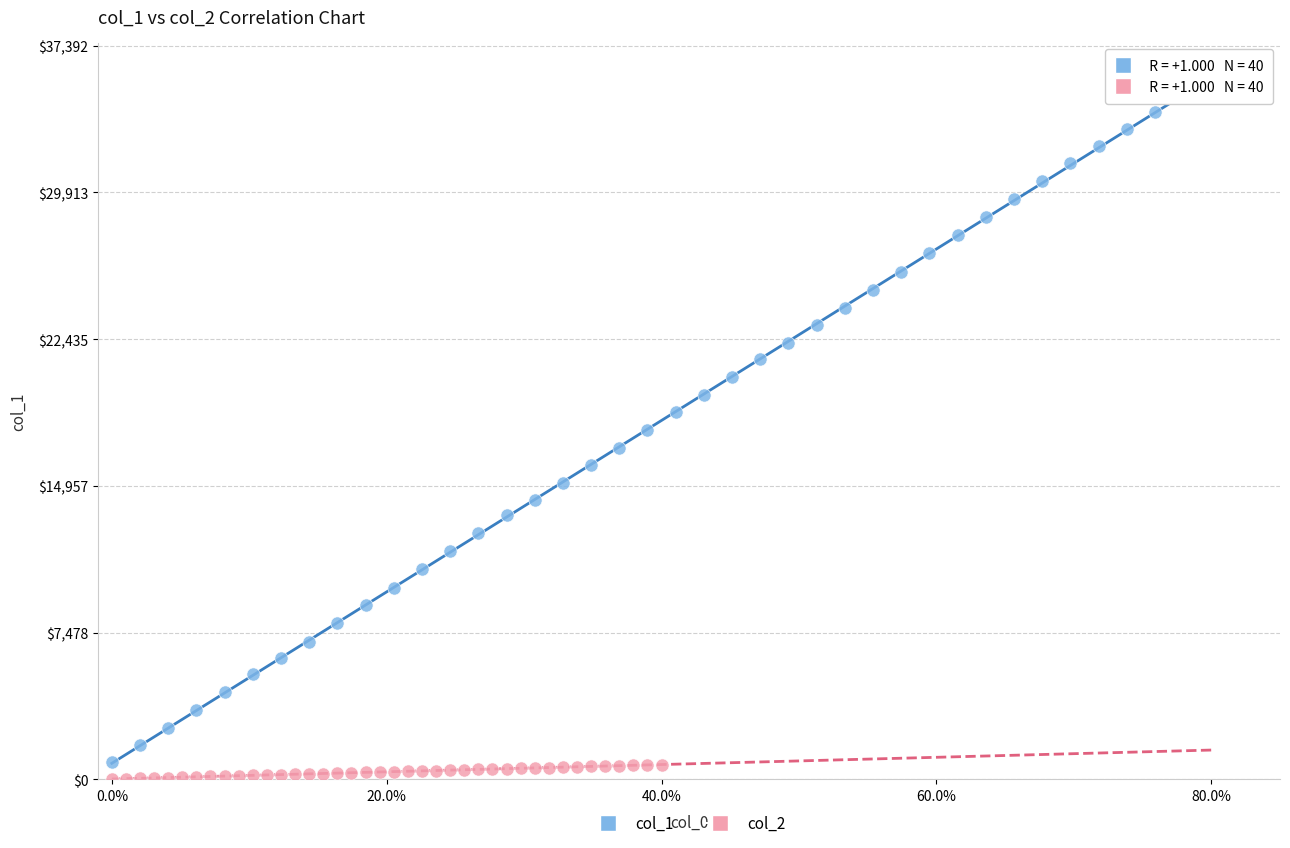

What are all the series names shown in the legend?

col_1, col_2